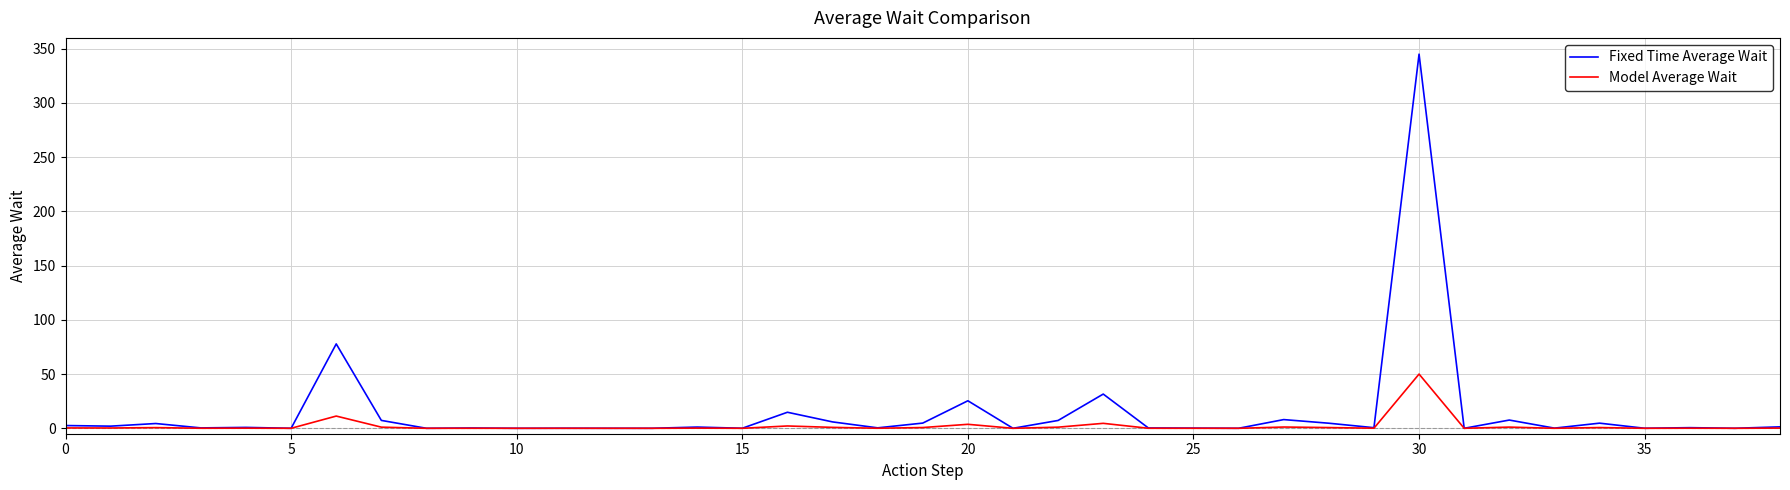

In Fixed Time Average Wait, how many points are lower than both neighbors (excluding endpoints)?

15